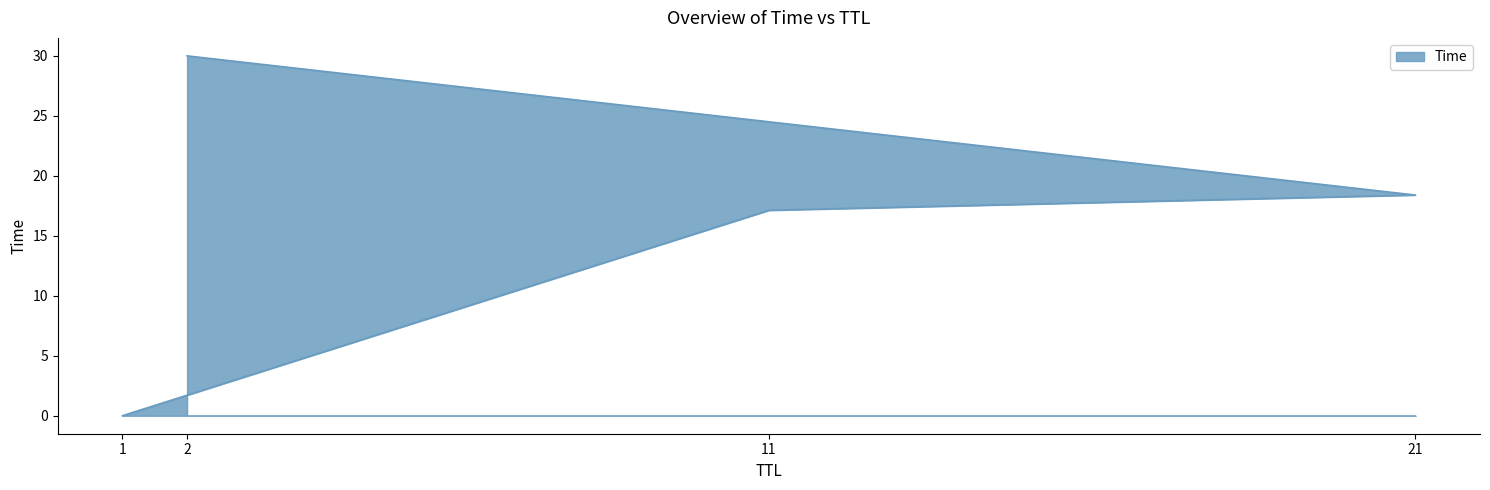

What is the difference between the values at 11 and 21?

1.3